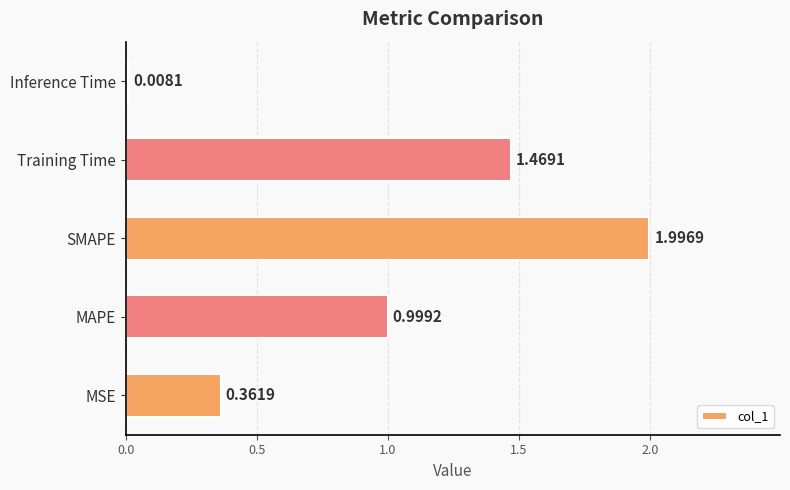

Which category has the highest value across all series?

SMAPE